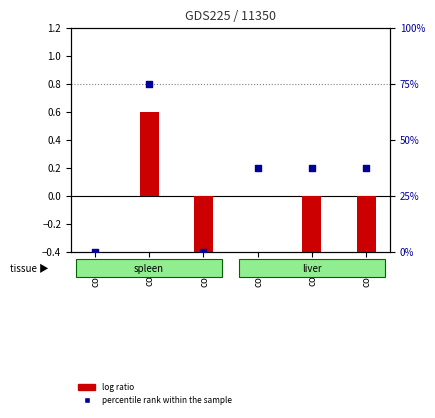

Which series has the largest total across all categories?

percentile rank within the sample